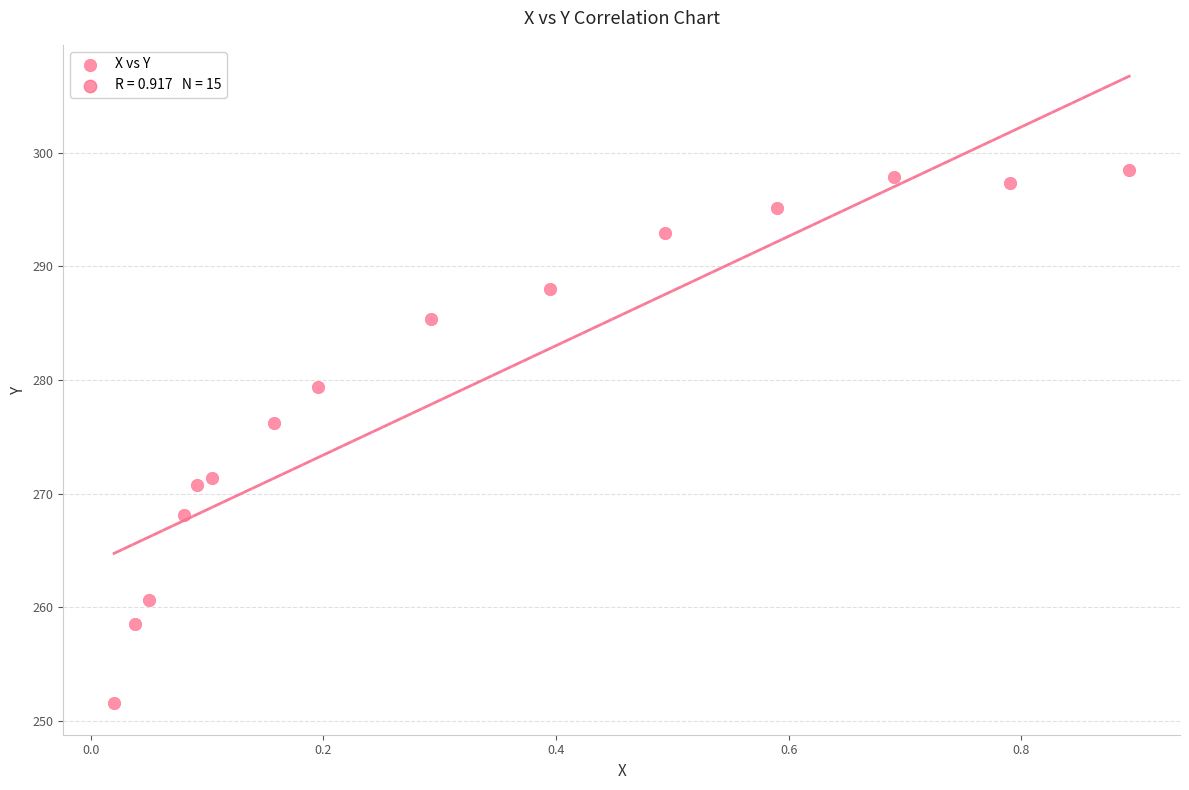

What Y value in the scatter plot is closest to 275?

276.2